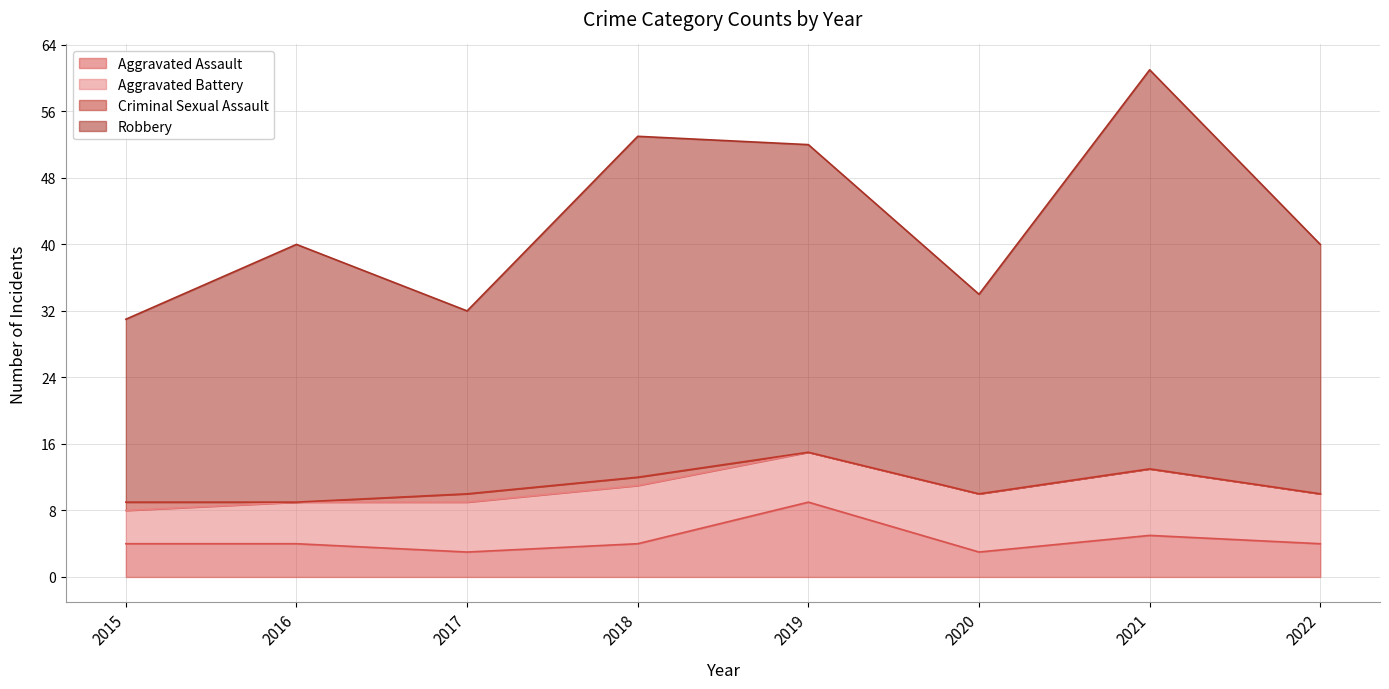

At which category is the sum across all series the highest?

2021